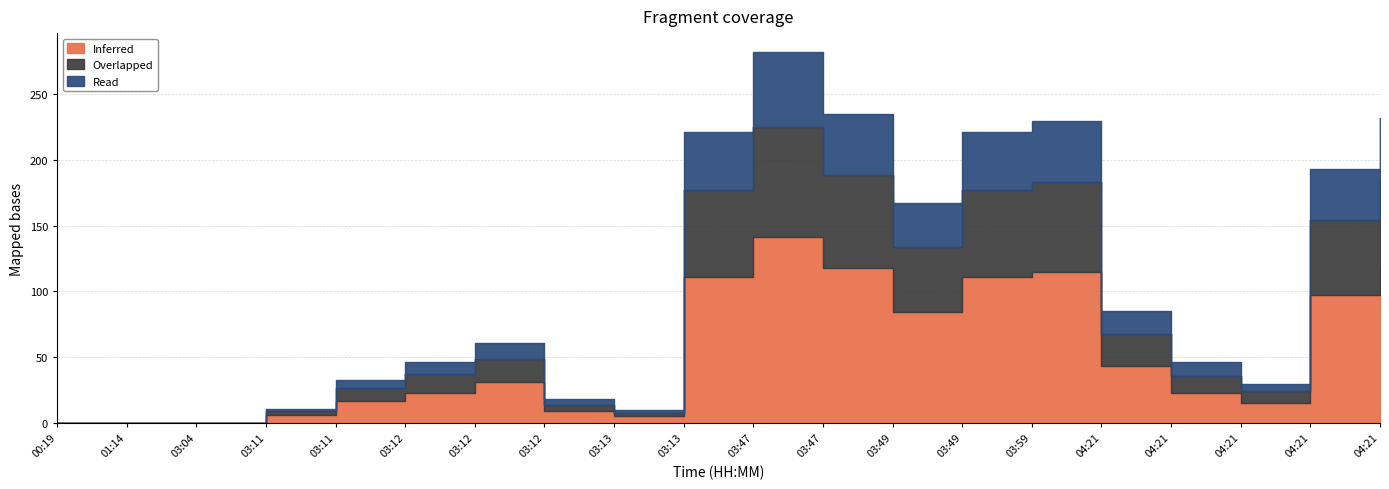

What is the difference between the maximum and minimum values in the Inferred series?

141